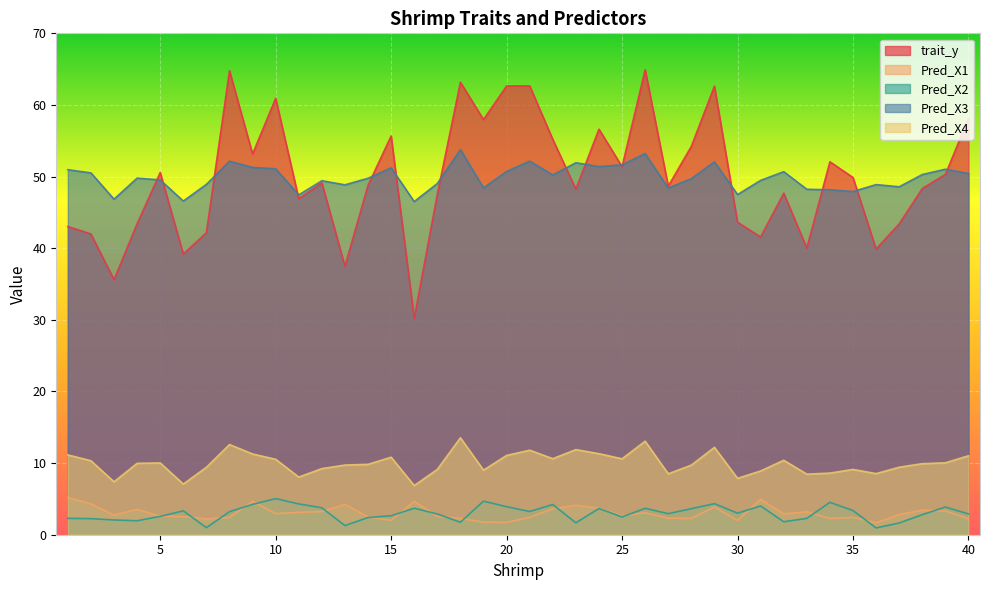

The value of Pred_X4 at 33 is 2.1. True or false?

False